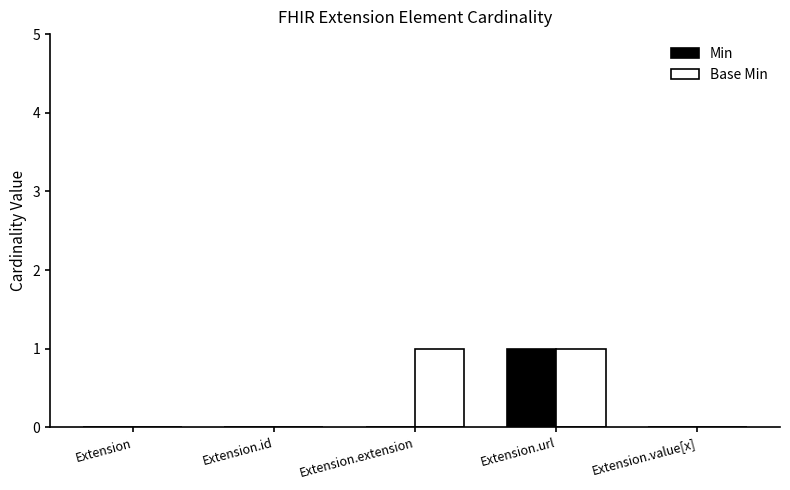

Are the bars grouped side by side (vs. stacked)?

Yes